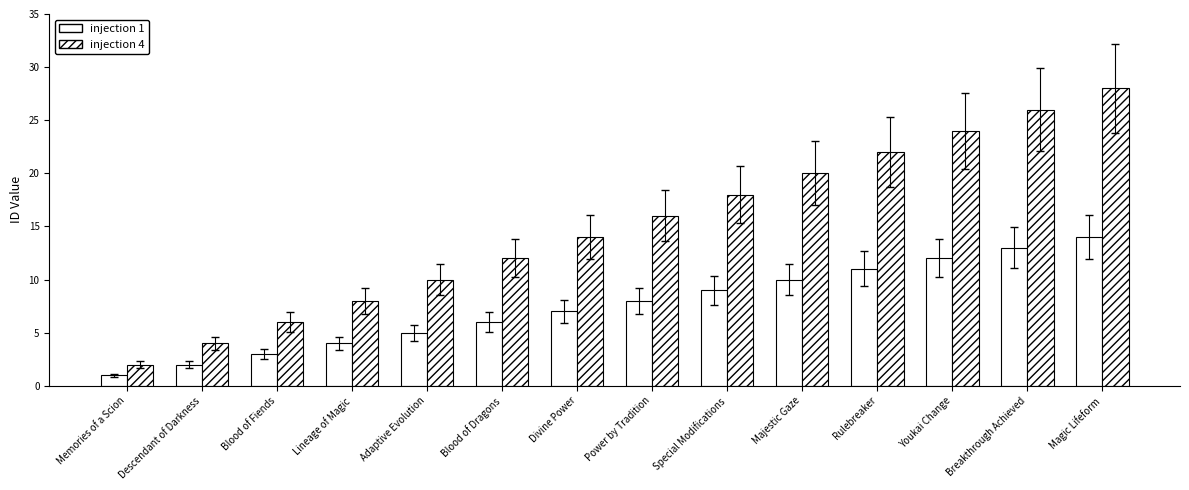

How many groups of bars are there?

14